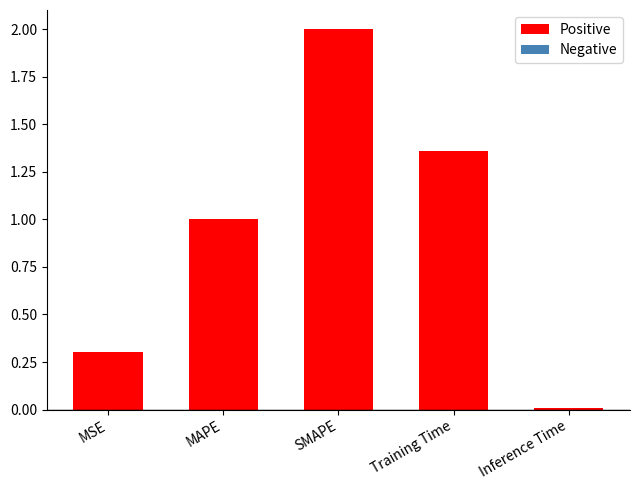

What value does the data have at MSE?

0.3